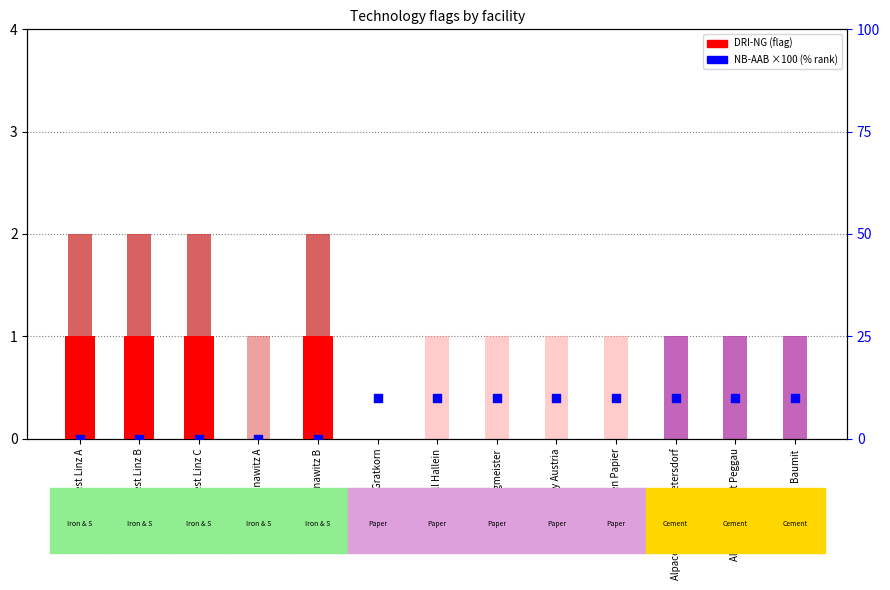

Which series has the widest spread of Y values?

NB-AAB ×100